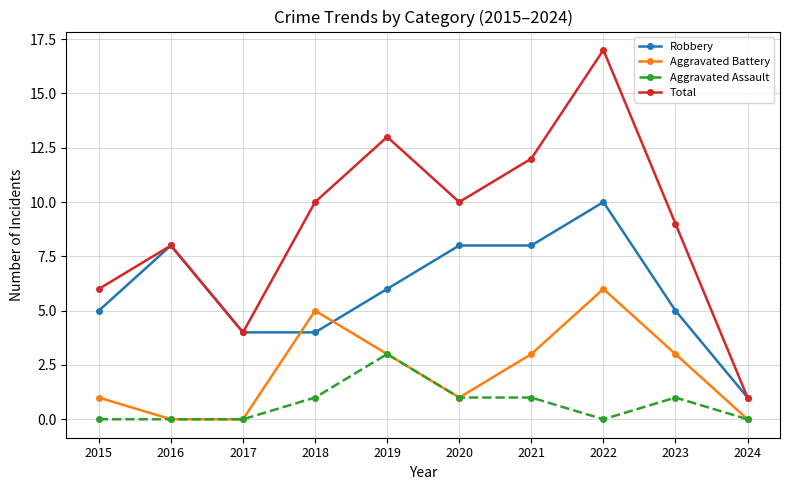

Which series has the largest range (max minus min)?

Total